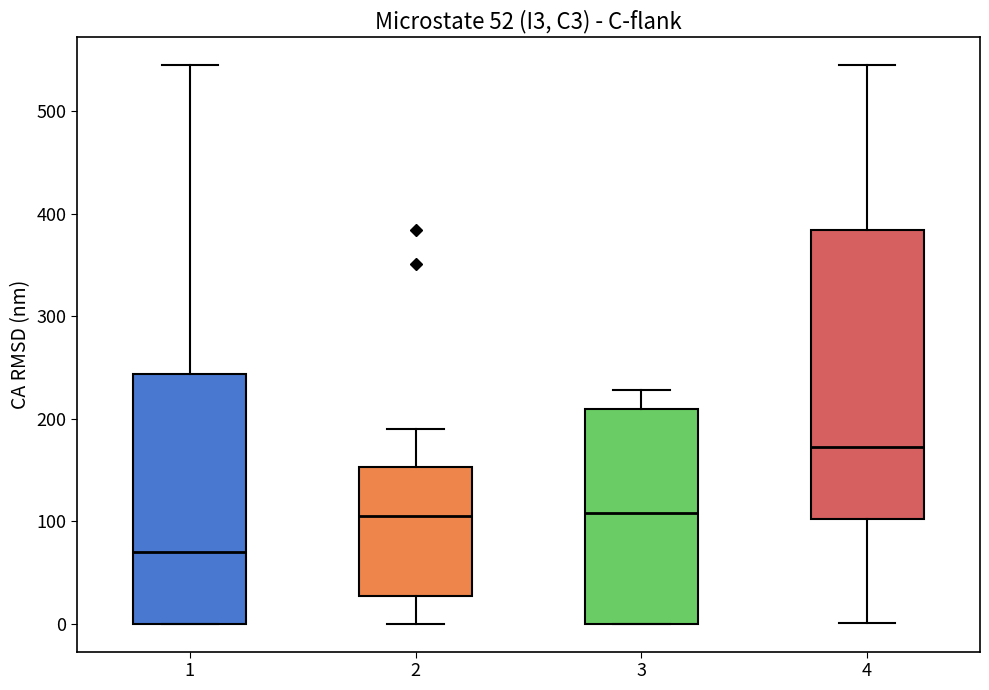

Which box has the highest median line?

4